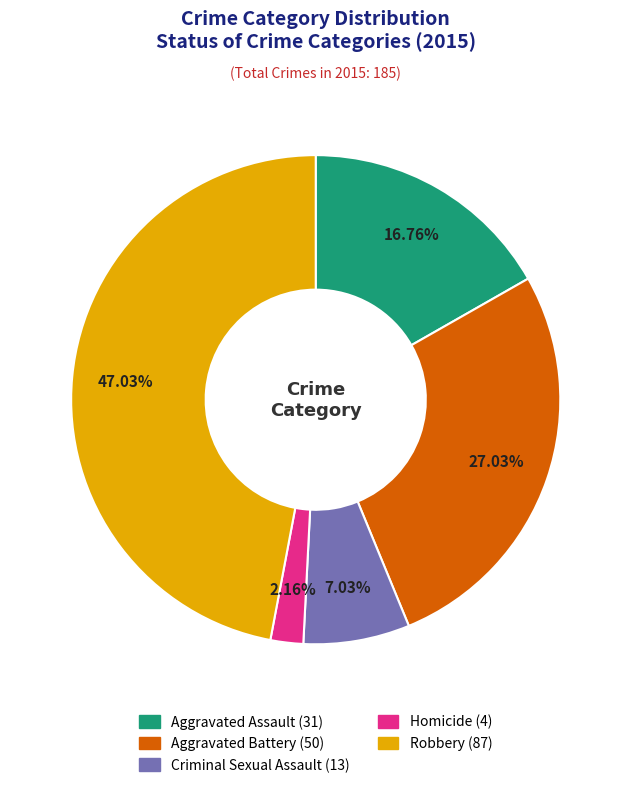

What is the smallest slice in the pie chart?

Homicide